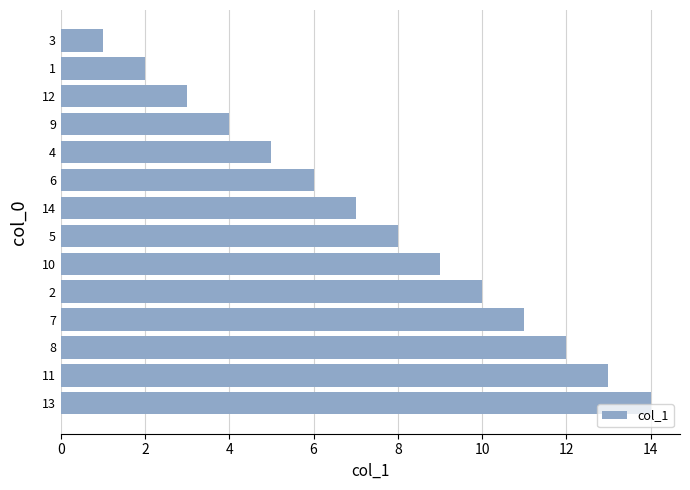

Which category has the lowest value across all series?

3